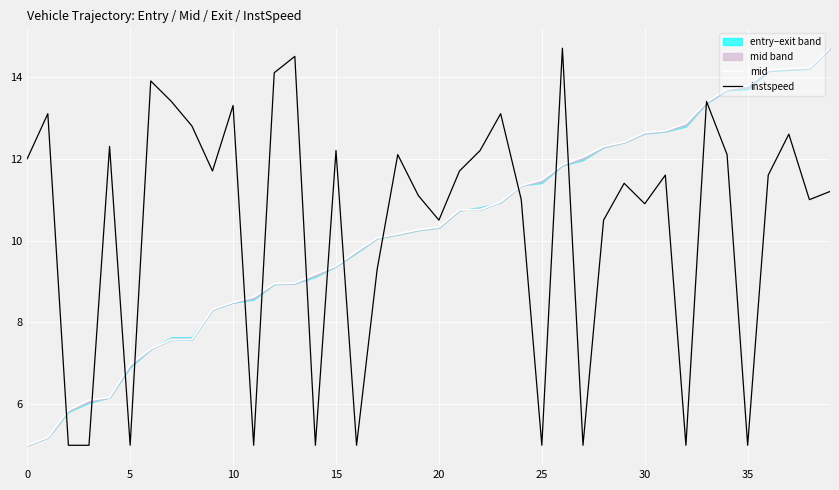

How many categories are shown in the chart?

40